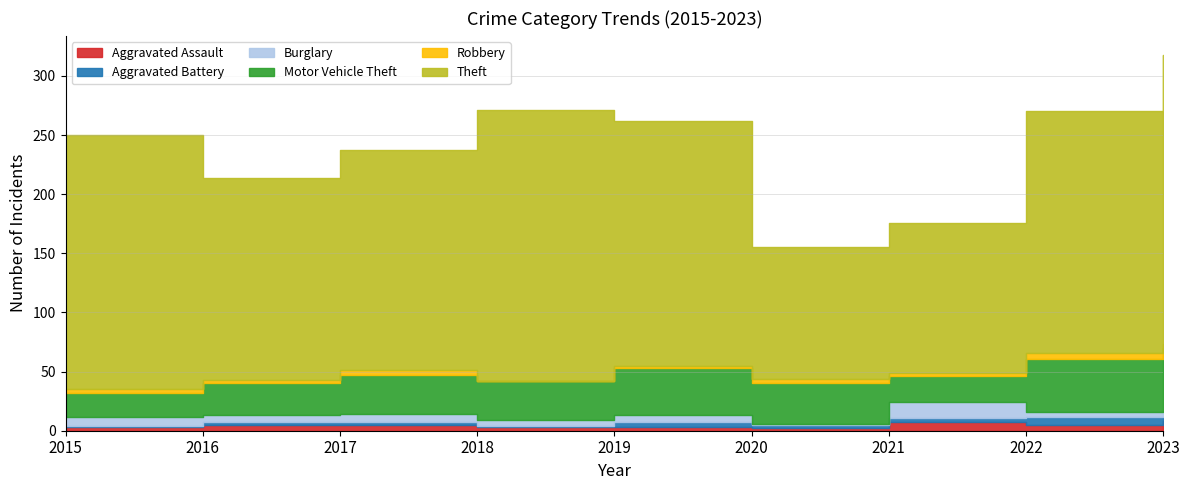

True or false: Motor Vehicle Theft has more than 0 points higher than both neighbors.

True